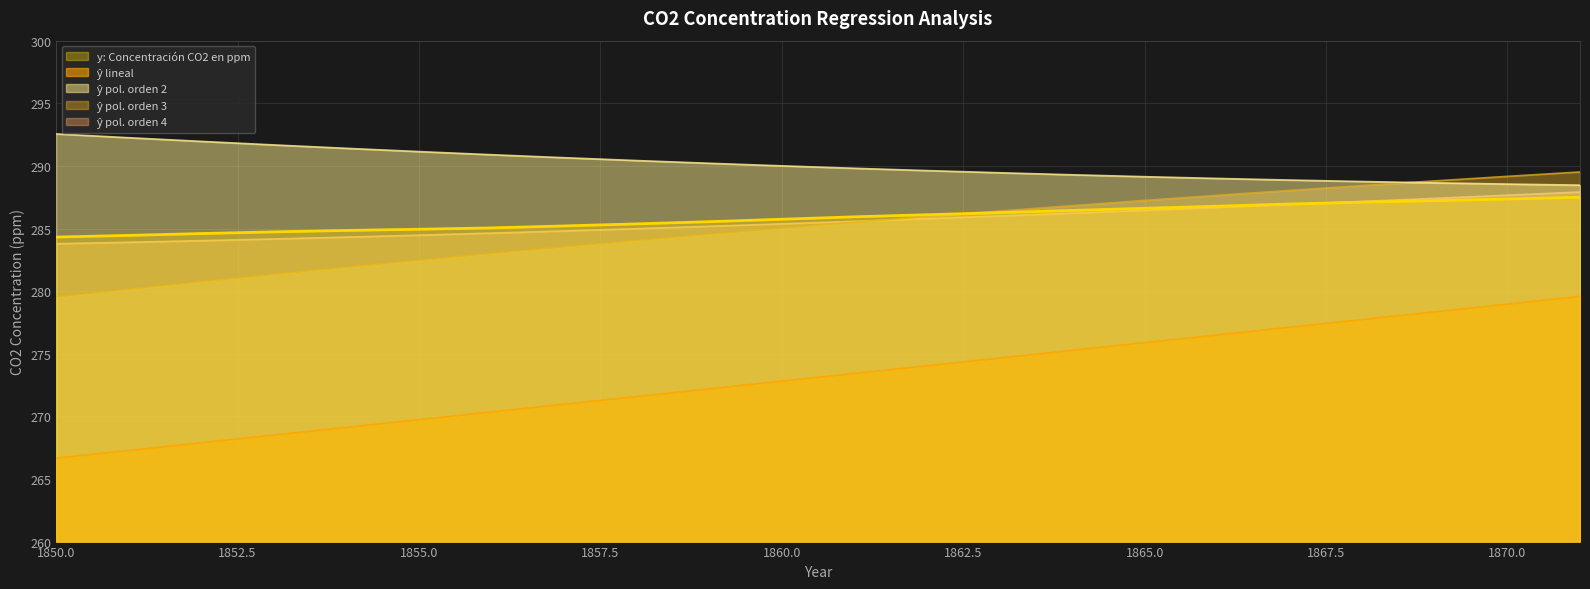

True or false: ŷ lineal and ŷ pol. orden 4 intersect in this chart.

False